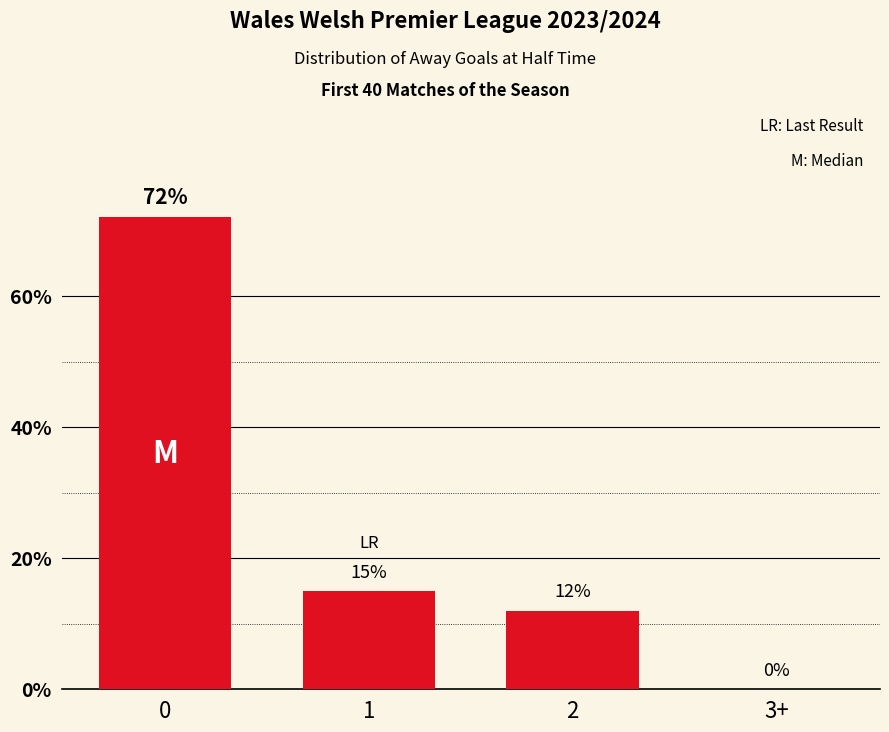

How many distinct data groups are displayed?

1